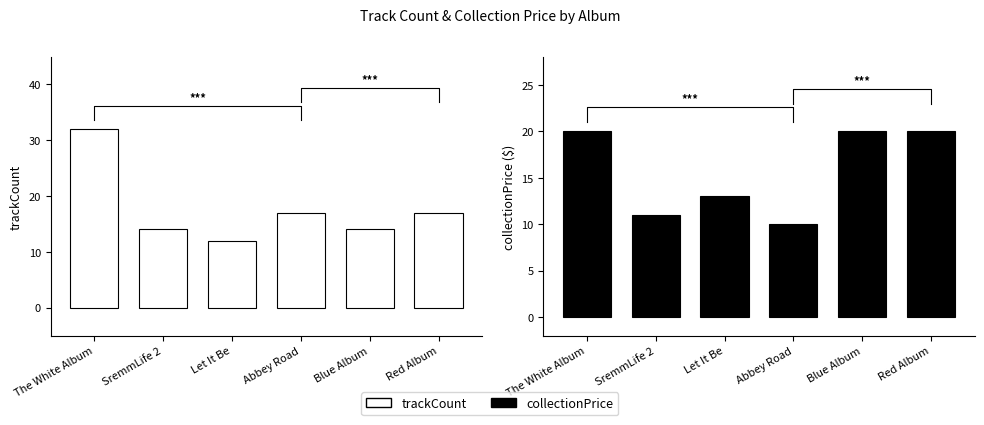

How many trackCount values are between 14 and 17?

4